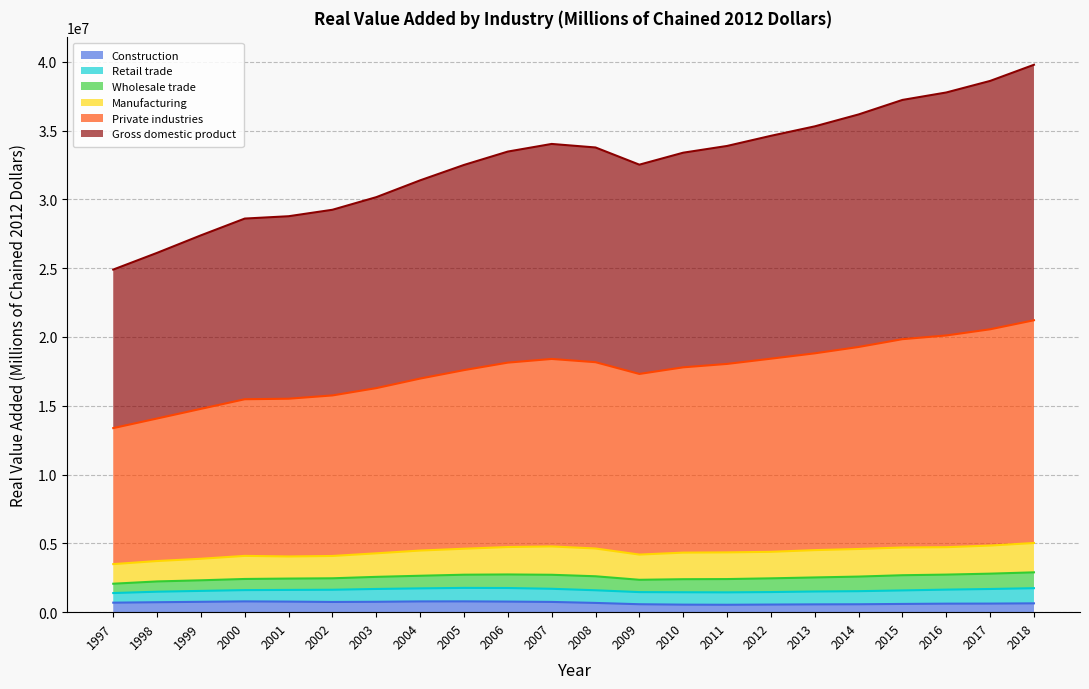

Where is Private industries nearest to the value 17297911?

2009